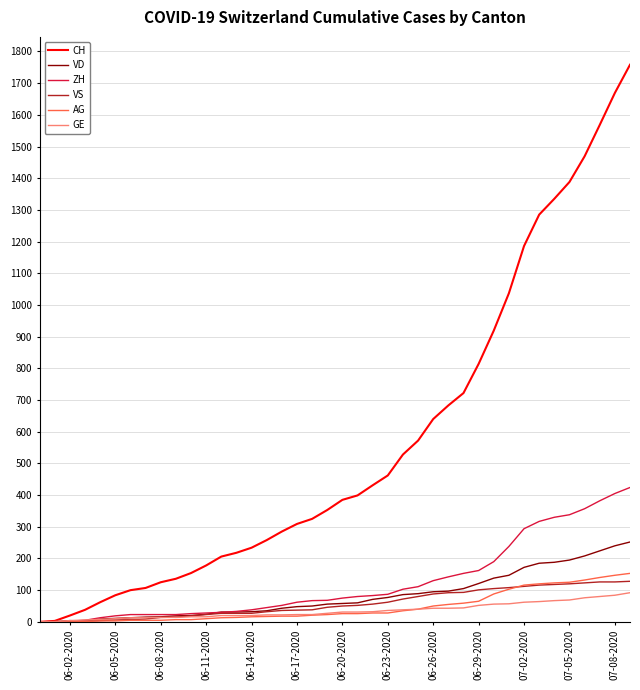

Which series has the largest range (max minus min)?

CH